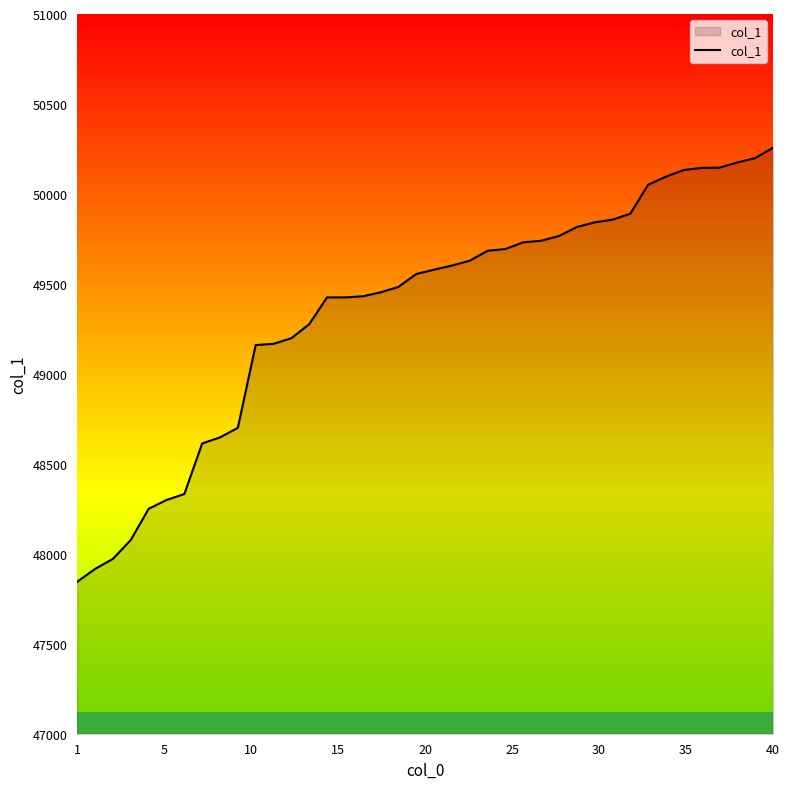

What is the minimum value shown in the chart?

47845